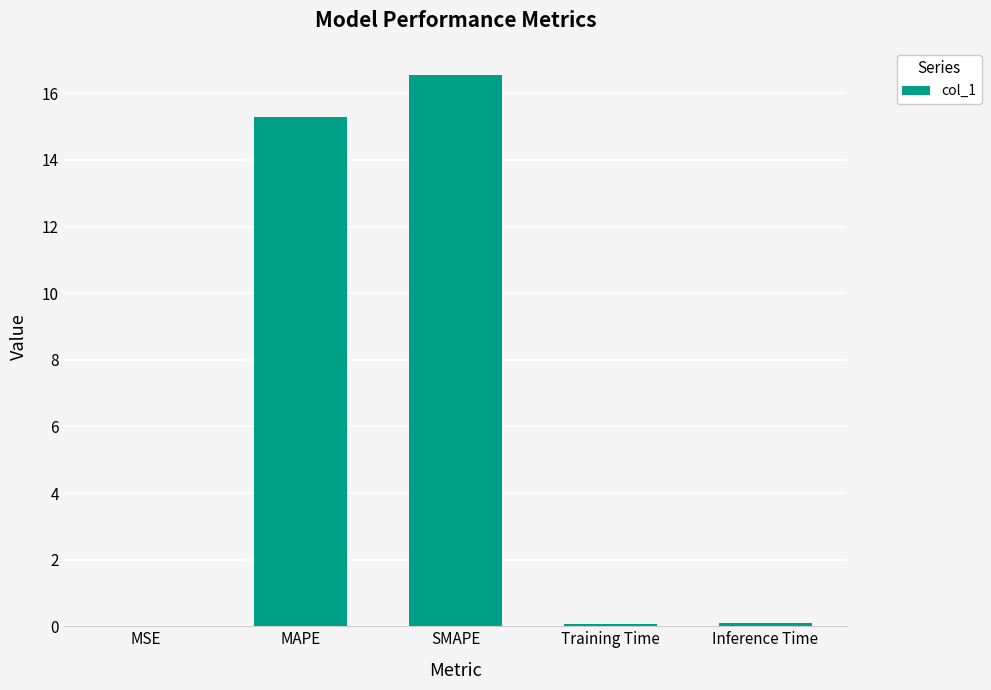

Are the bars grouped side by side (vs. stacked)?

No